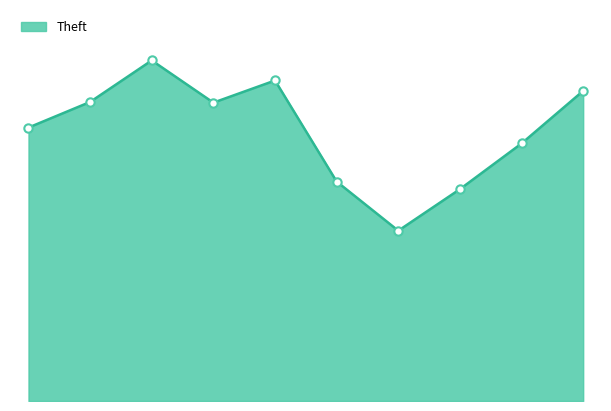

Reading right to left, list all the values displayed in this chart.

2024=448	2023=372	2022=306	2021=246	2020=317	2019=463	2018=431	2017=492	2016=432	2015=395